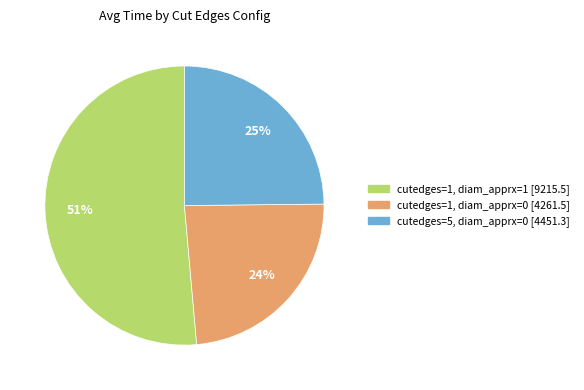

Count the number of slices in the pie.

3